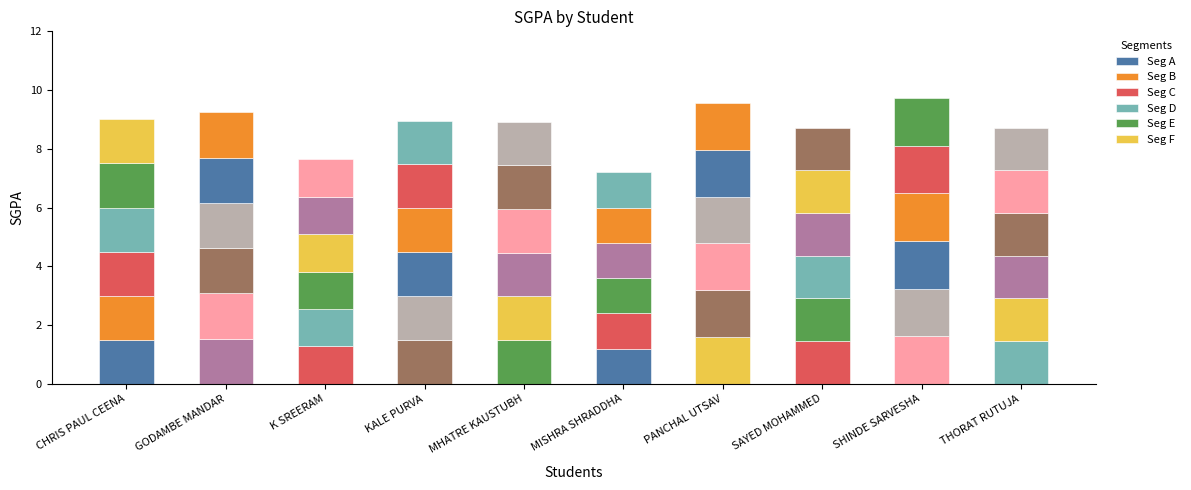

Does the chart contain any negative values?

No